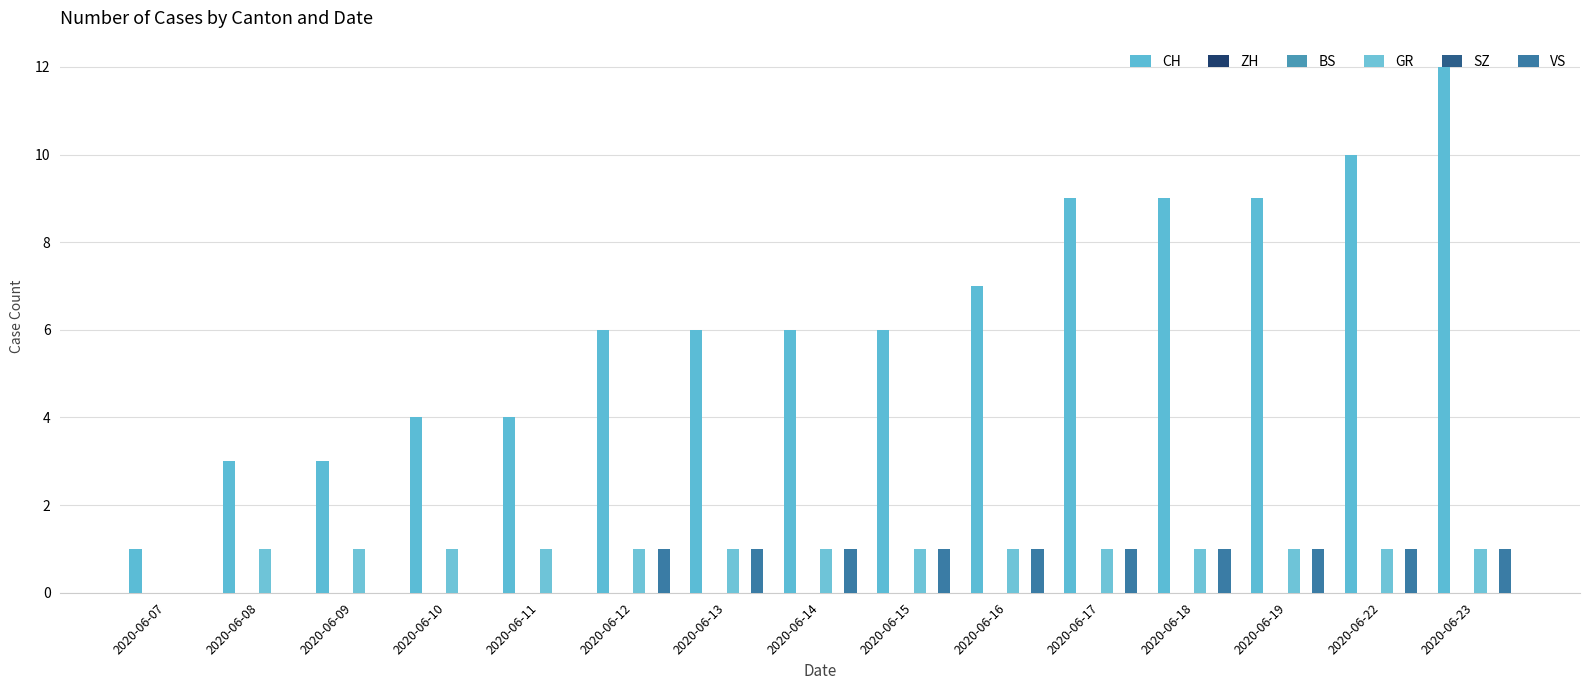

Reading left to right, extract all data points from this chart.

CH: 1	3	3	4	4	6	6	6	6	7	9	9	9	10	12
ZH: 0	0	0	0	0	0	0	0	0	0	0	0	0	0	0
BS: 0	0	0	0	0	0	0	0	0	0	0	0	0	0	0
GR: 0	1	1	1	1	1	1	1	1	1	1	1	1	1	1
SZ: 0	0	0	0	0	0	0	0	0	0	0	0	0	0	0
VS: 0	0	0	0	0	1	1	1	1	1	1	1	1	1	1